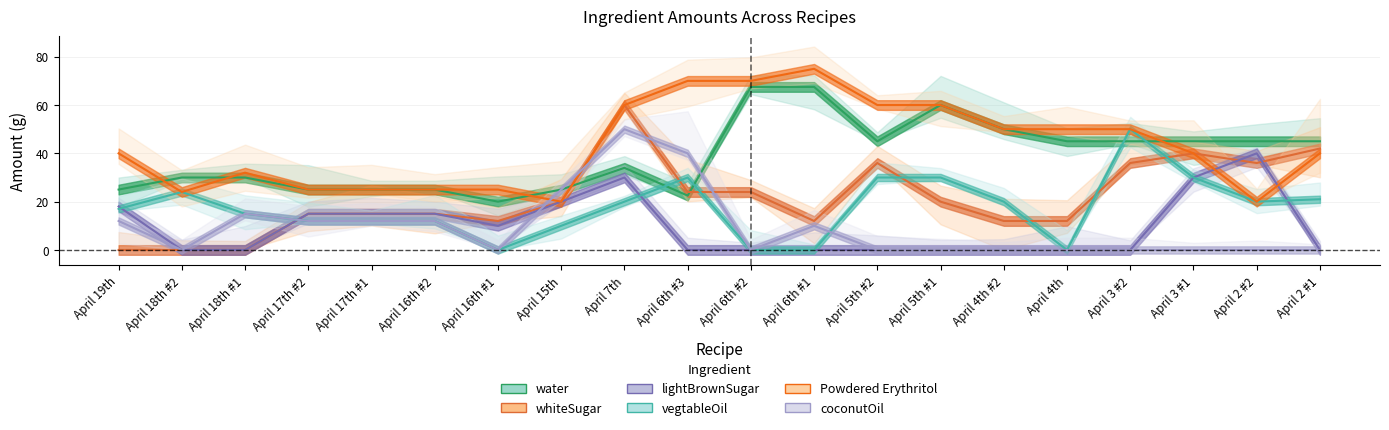

Reading right to left, transcribe all the data shown in this chart.

water: April 2 #1=45.0	April 2 #2=45.0	April 3 #1=45.0	April 3 #2=45.0	April 4th=45.0	April 4th #2=50.0	April 5th #1=60.0	April 5th #2=45.0	April 6th #1=67.5	April 6th #2=67.5	April 6th #3=22.5	April 7th=34.0	April 15th=25.0	April 16th #1=20.0	April 16th #2=25.0	April 17th #1=25.0	April 17th #2=25.0	April 18th #1=30.0	April 18th #2=30.0	April 19th=25.0
whiteSugar: April 2 #1=42.0	April 2 #2=36.0	April 3 #1=40.0	April 3 #2=36.0	April 4th=12.0	April 4th #2=12.0	April 5th #1=20.0	April 5th #2=36.0	April 6th #1=12.0	April 6th #2=24.0	April 6th #3=24.0	April 7th=60.0	April 15th=20.0	April 16th #1=12.0	April 16th #2=15.0	April 17th #1=15.0	April 17th #2=15.0	April 18th #1=0.0	April 18th #2=0.0	April 19th=0.0
lightBrownSugar: April 2 #1=0.0	April 2 #2=40.0	April 3 #1=30.0	April 3 #2=0.0	April 4th=0.0	April 4th #2=0.0	April 5th #1=0.0	April 5th #2=0.0	April 6th #1=0.0	April 6th #2=0.0	April 6th #3=0.0	April 7th=30.0	April 15th=20.0	April 16th #1=10.0	April 16th #2=15.0	April 17th #1=15.0	April 17th #2=15.0	April 18th #1=0.0	April 18th #2=0.0	April 19th=18.0
vegtableOil: April 2 #1=21.0	April 2 #2=20.0	April 3 #1=30.0	April 3 #2=50.0	April 4th=0.0	April 4th #2=20.0	April 5th #1=30.0	April 5th #2=30.0	April 6th #1=0.0	April 6th #2=0.0	April 6th #3=30.0	April 7th=20.0	April 15th=10.0	April 16th #1=0.0	April 16th #2=12.0	April 17th #1=12.0	April 17th #2=12.0	April 18th #1=15.0	April 18th #2=24.0	April 19th=17.0
Powdered Erythritol: April 2 #1=40.0	April 2 #2=20.0	April 3 #1=40.0	April 3 #2=50.0	April 4th=50.0	April 4th #2=50.0	April 5th #1=60.0	April 5th #2=60.0	April 6th #1=75.0	April 6th #2=70.0	April 6th #3=70.0	April 7th=60.0	April 15th=20.0	April 16th #1=25.0	April 16th #2=25.0	April 17th #1=25.0	April 17th #2=25.0	April 18th #1=32.0	April 18th #2=24.0	April 19th=40.0
coconutOil: April 2 #1=0.0	April 2 #2=0.0	April 3 #1=0.0	April 3 #2=0.0	April 4th=0.0	April 4th #2=0.0	April 5th #1=0.0	April 5th #2=0.0	April 6th #1=10.0	April 6th #2=0.0	April 6th #3=40.0	April 7th=50.0	April 15th=25.0	April 16th #1=0.0	April 16th #2=12.0	April 17th #1=12.0	April 17th #2=12.0	April 18th #1=15.0	April 18th #2=0.0	April 19th=12.0